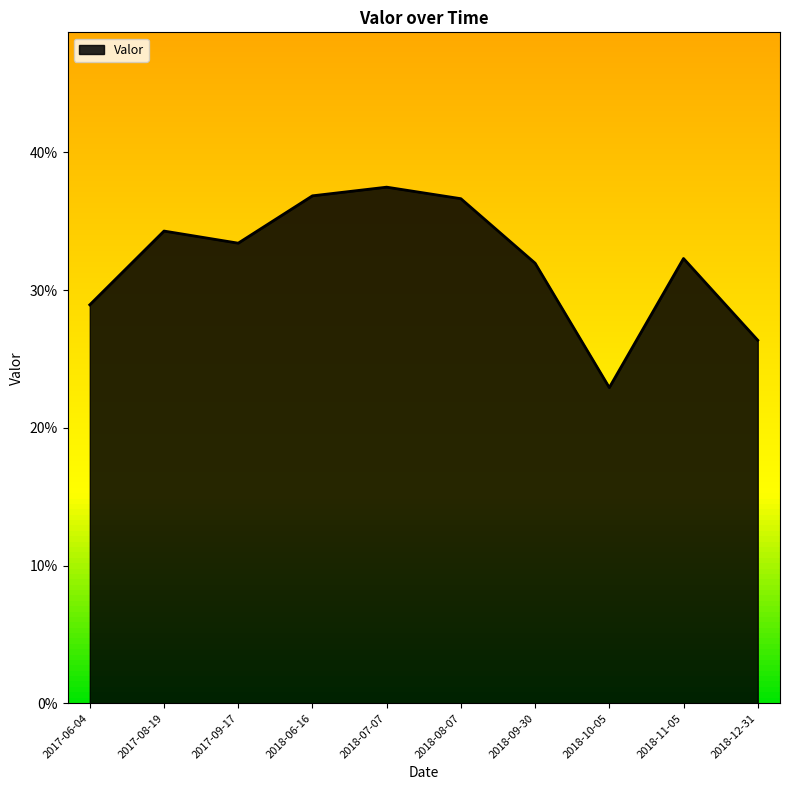

Is this an area chart (filled region under the line)?

Yes